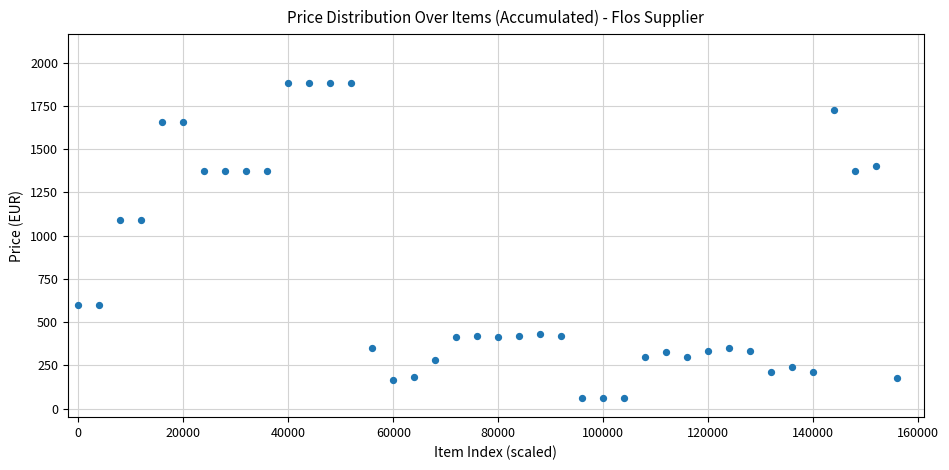

What is the range of Y values (max minus min)?

1822.2